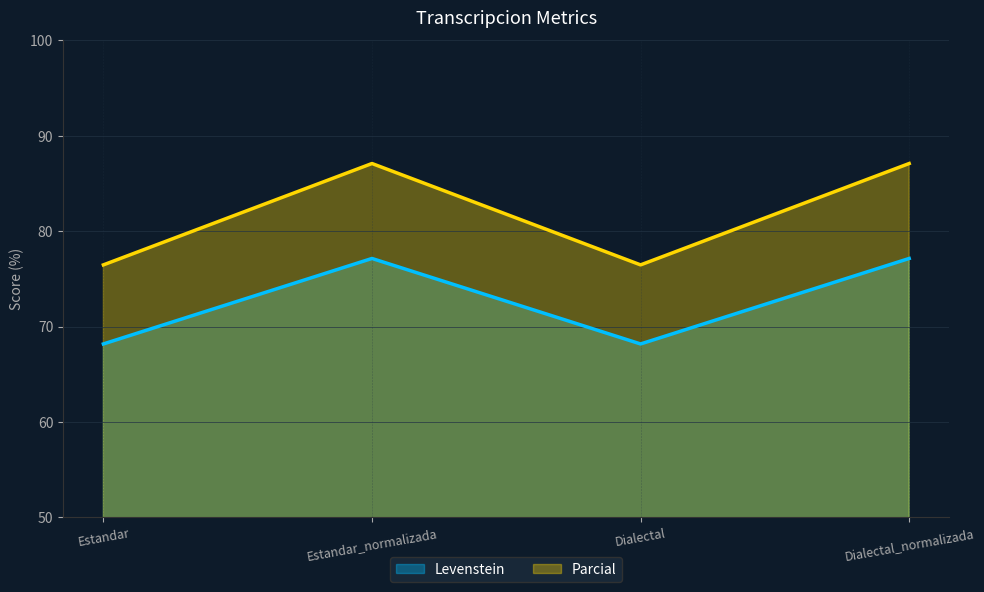

True or false: Levenstein and Parcial cross at least once.

False